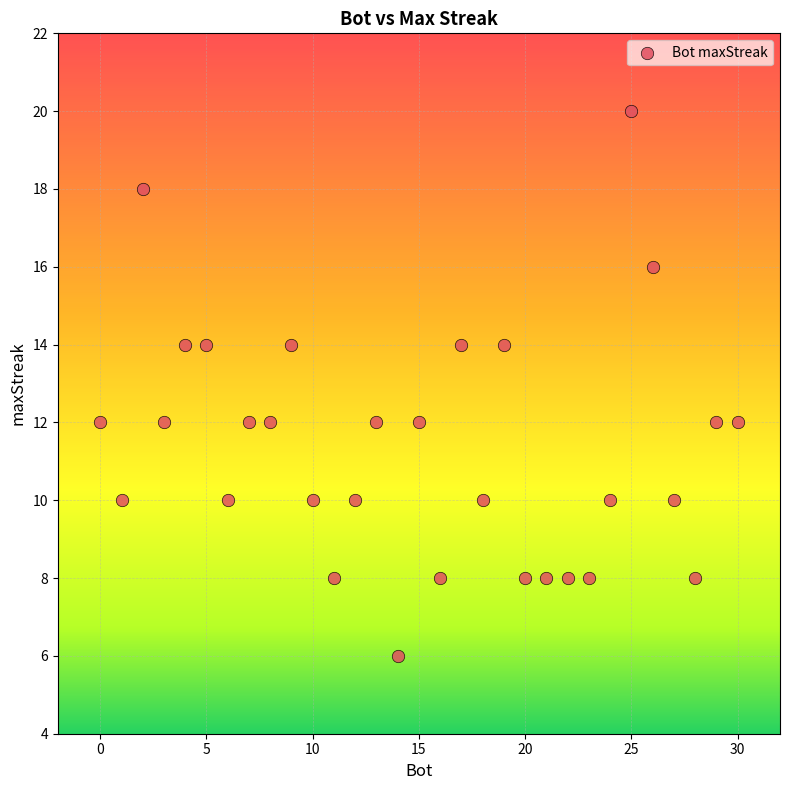

What is the range of X values (max minus min)?

30